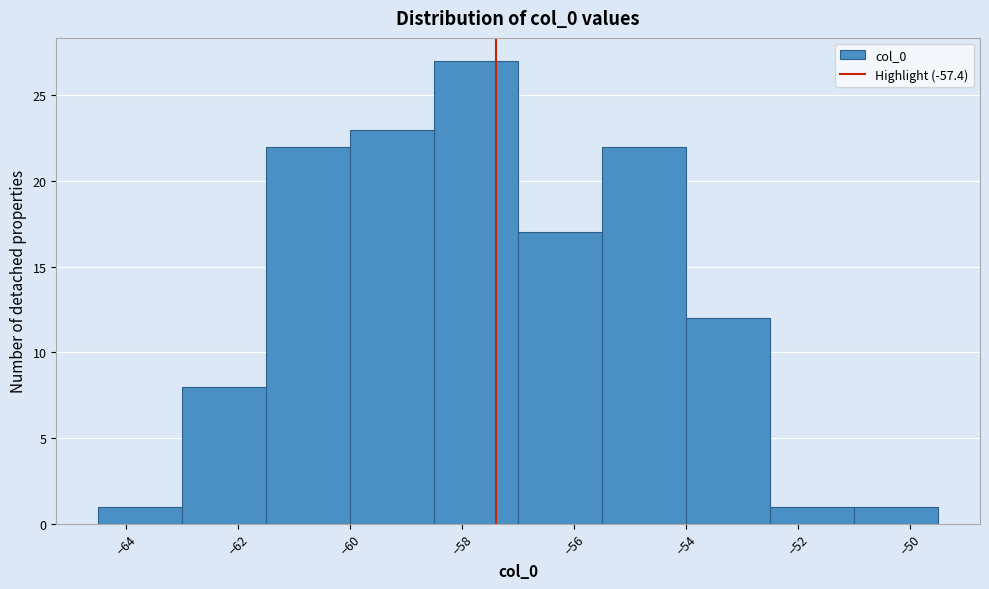

Which range on the x-axis has the tallest bar?

-58.5 to -57.0